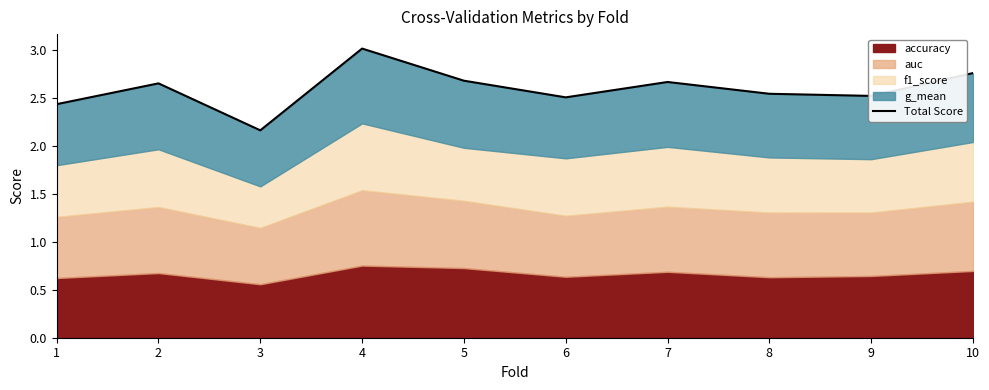

Rank the categories by value from highest to lowest.

4, 10, 5, 7, 2, 8, 9, 6, 1, 3